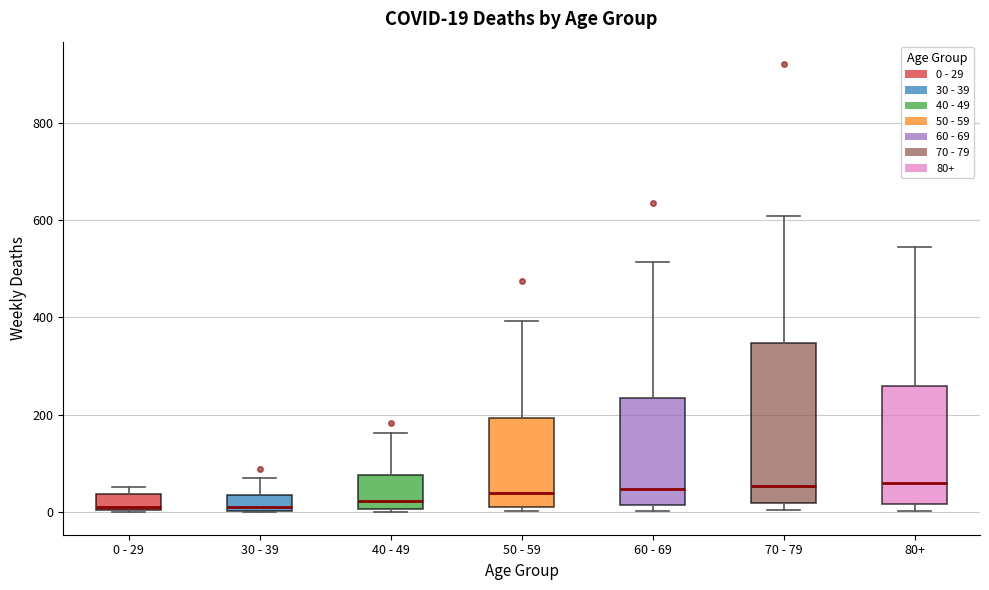

Comparing the boxes themselves (not the whiskers), which one is the tallest?

70 - 79